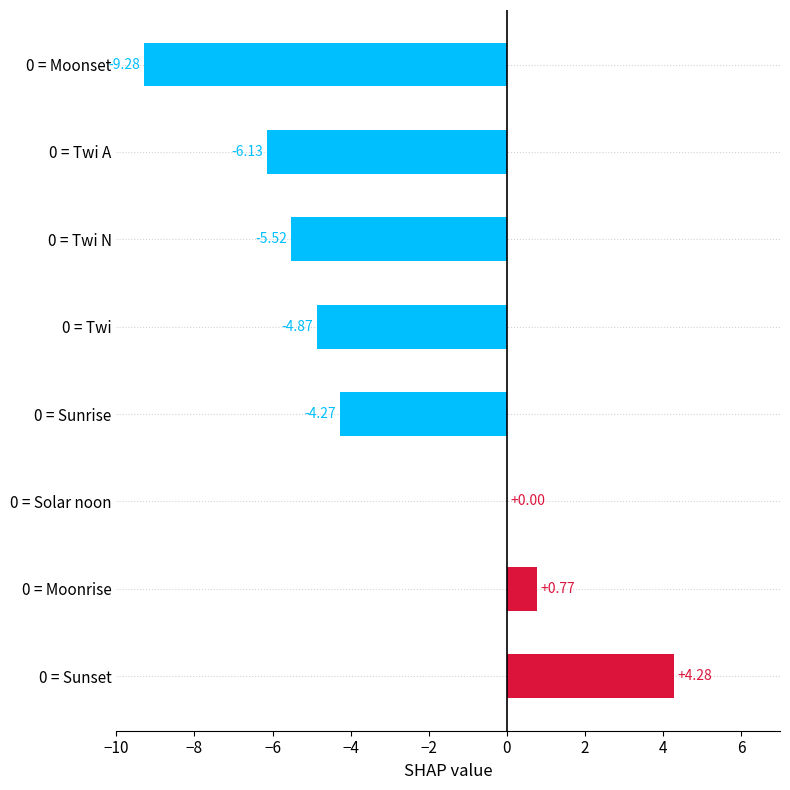

Between 0 = Sunrise and 0 = Twi A, which is larger?

0 = Sunrise